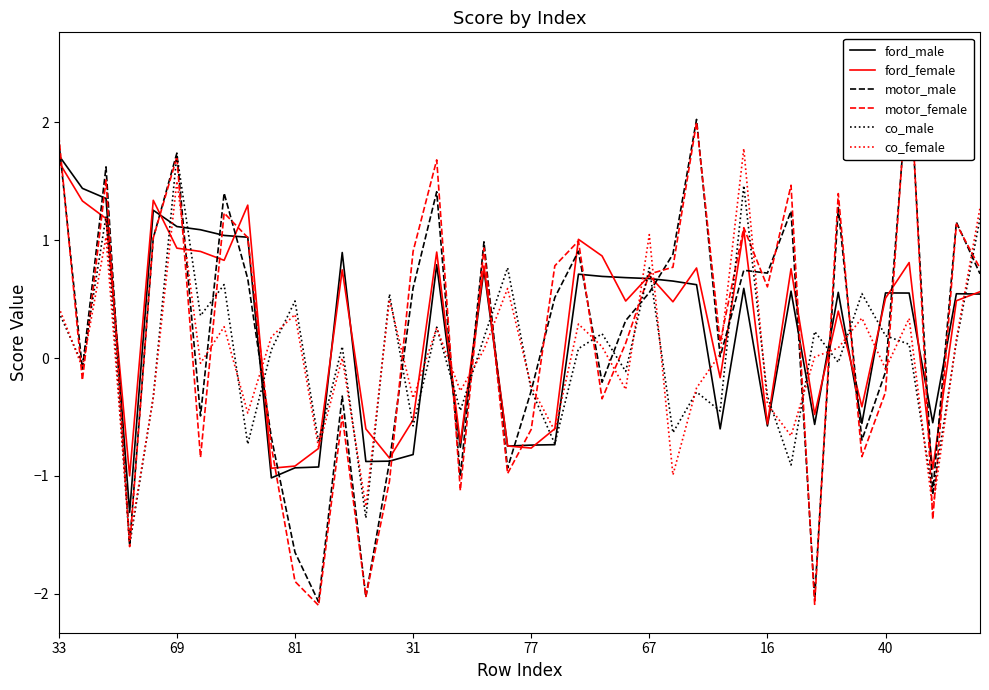

Which series has the largest total across all categories?

ford_female